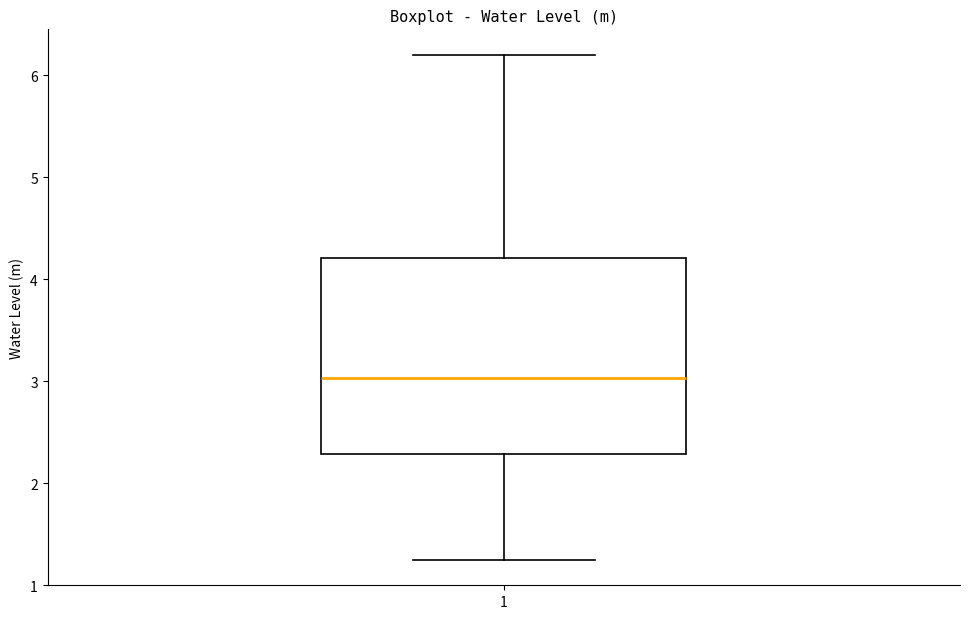

Read this box plot against the y-axis: the position of the median line, the range covered by the box, and the ends of both whiskers. The values are not printed on the chart, so give them approximately, as read against the axis.

median 3.0, box 2.3 to 4.2, whiskers 1.2 to 6.2